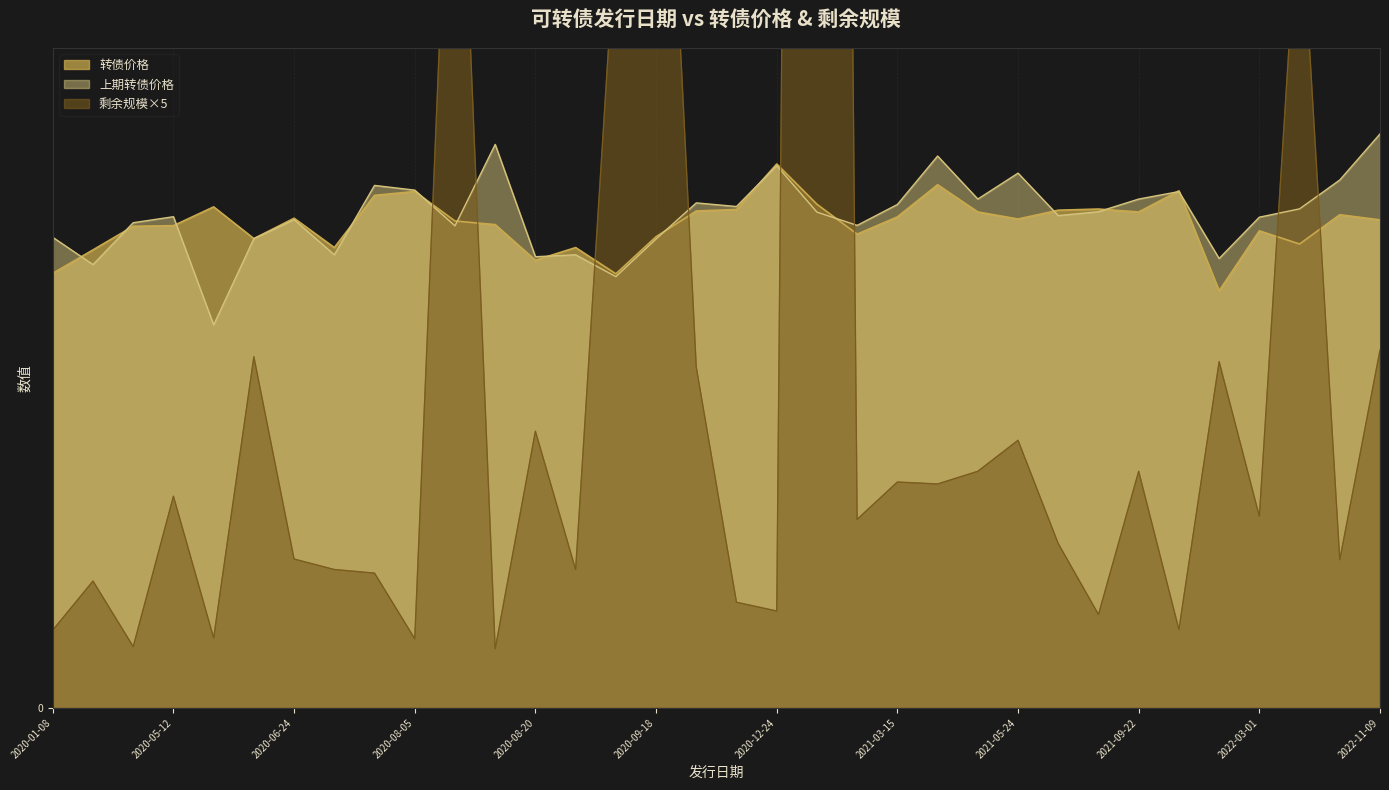

Reading left to right, extract all data points from this chart.

转债价格: 94.1	99.2	104.3	104.4	108.5	101.6	106.0	99.7	111.0	111.8	105.4	104.7	96.9	99.7	94.0	102.0	107.6	107.9	117.8	109.1	102.6	106.3	113.3	107.4	105.9	107.8	108.0	107.4	112.0	90.3	103.3	100.5	106.8	105.7
剩余规模: 16.9	27.5	13.3	45.8	15.2	76.0	32.2	30.0	29.2	15.0	225.0	12.8	59.9	30.0	168.3	250.0	73.8	22.9	21.0	999.9	40.8	48.9	48.5	51.2	58.0	35.6	20.2	51.2	17.0	75.0	41.5	179.5	32.1	77.5
上期转债价格: 101.9	96.0	105.1	106.4	82.9	101.6	105.7	98.1	113.1	112.1	104.4	122.0	97.7	98.1	93.4	101.5	109.4	108.6	117.4	107.4	104.5	109.0	119.5	110.2	115.8	106.6	107.4	110.2	111.8	97.3	106.3	108.1	114.3	124.3